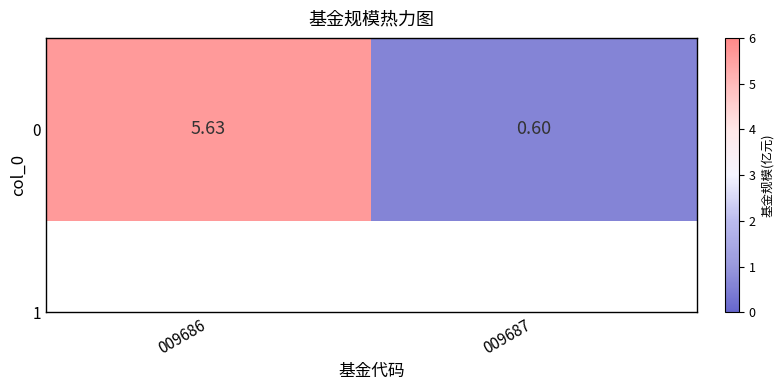

Reading right to left, extract all data points from this chart.

0.6	5.6